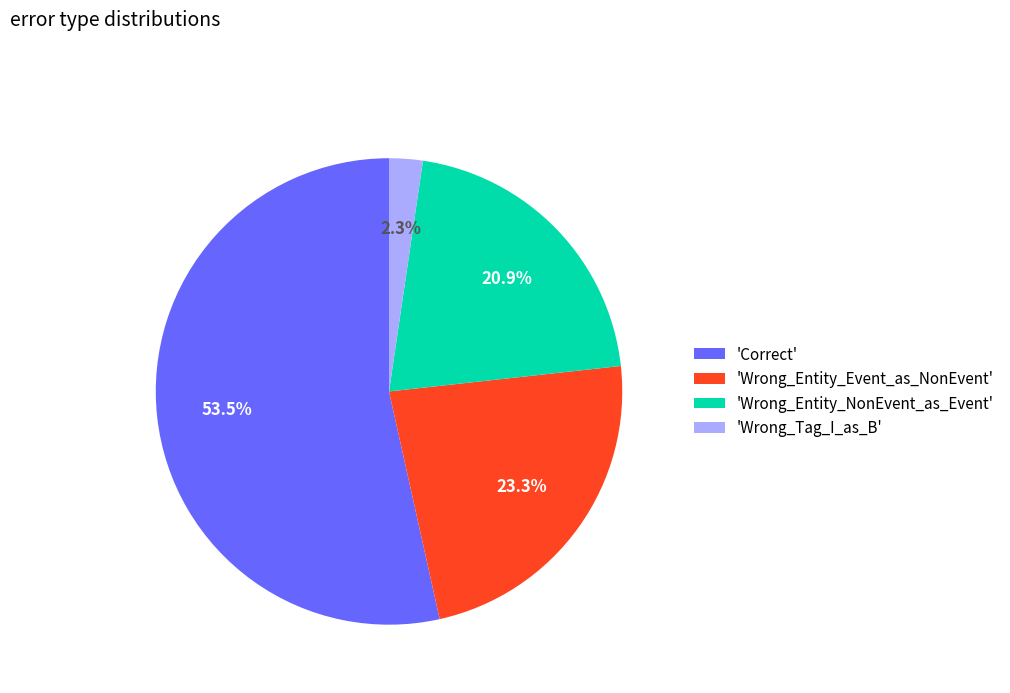

How many segments does this pie chart have?

4